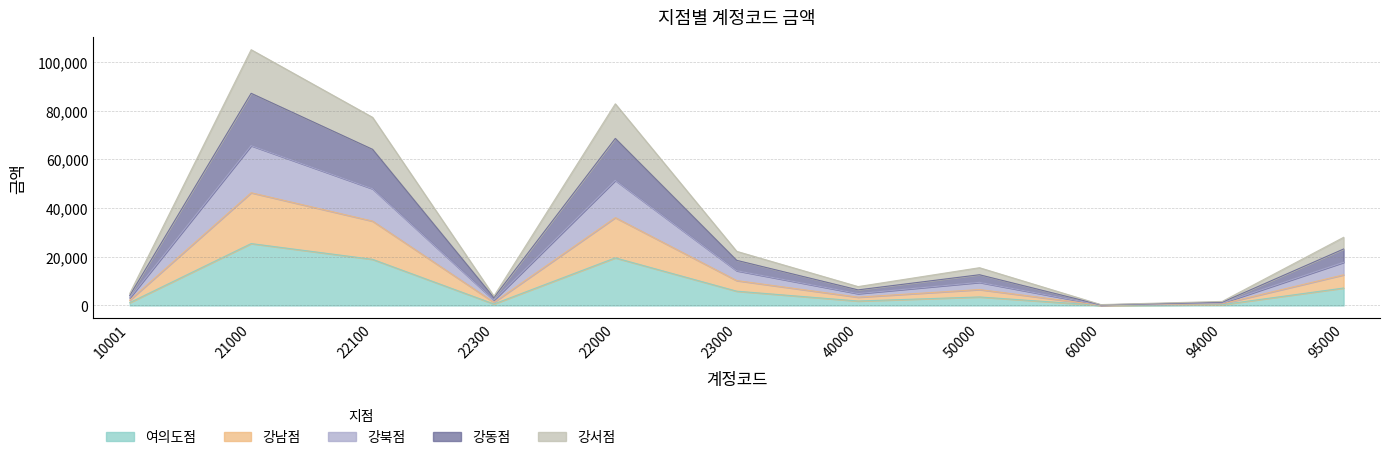

Where is the first local maximum for 강북점?

21000